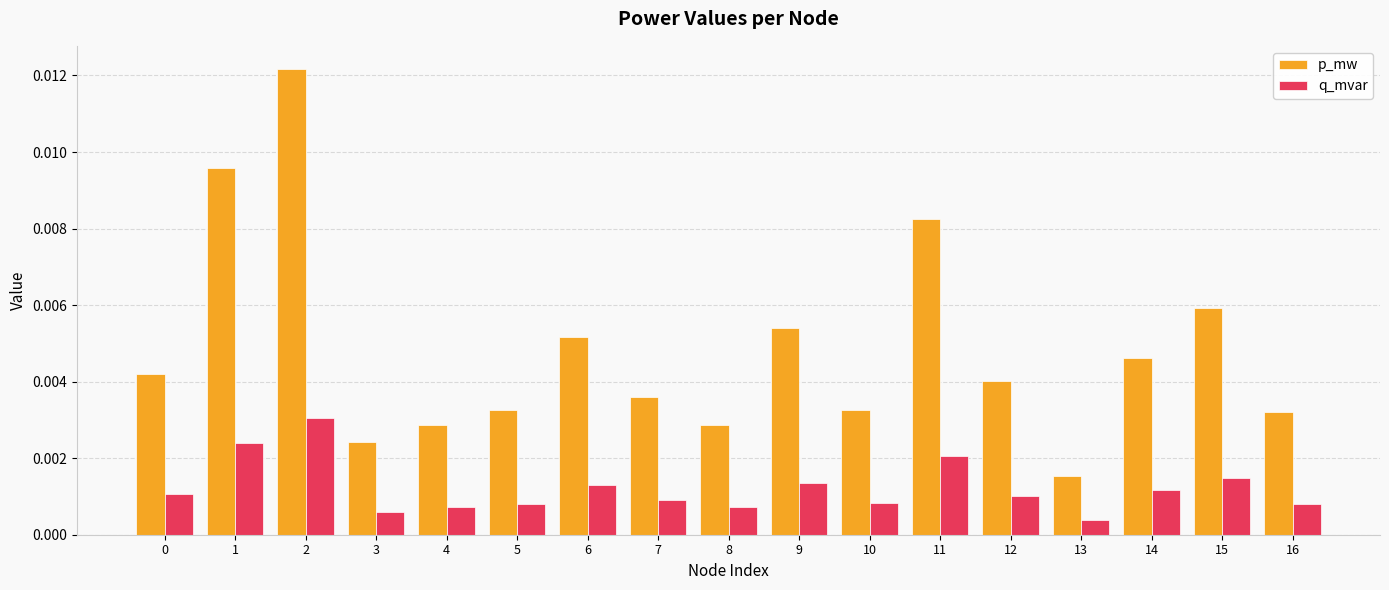

Count the p_mw values in the range 0 to 1.

17